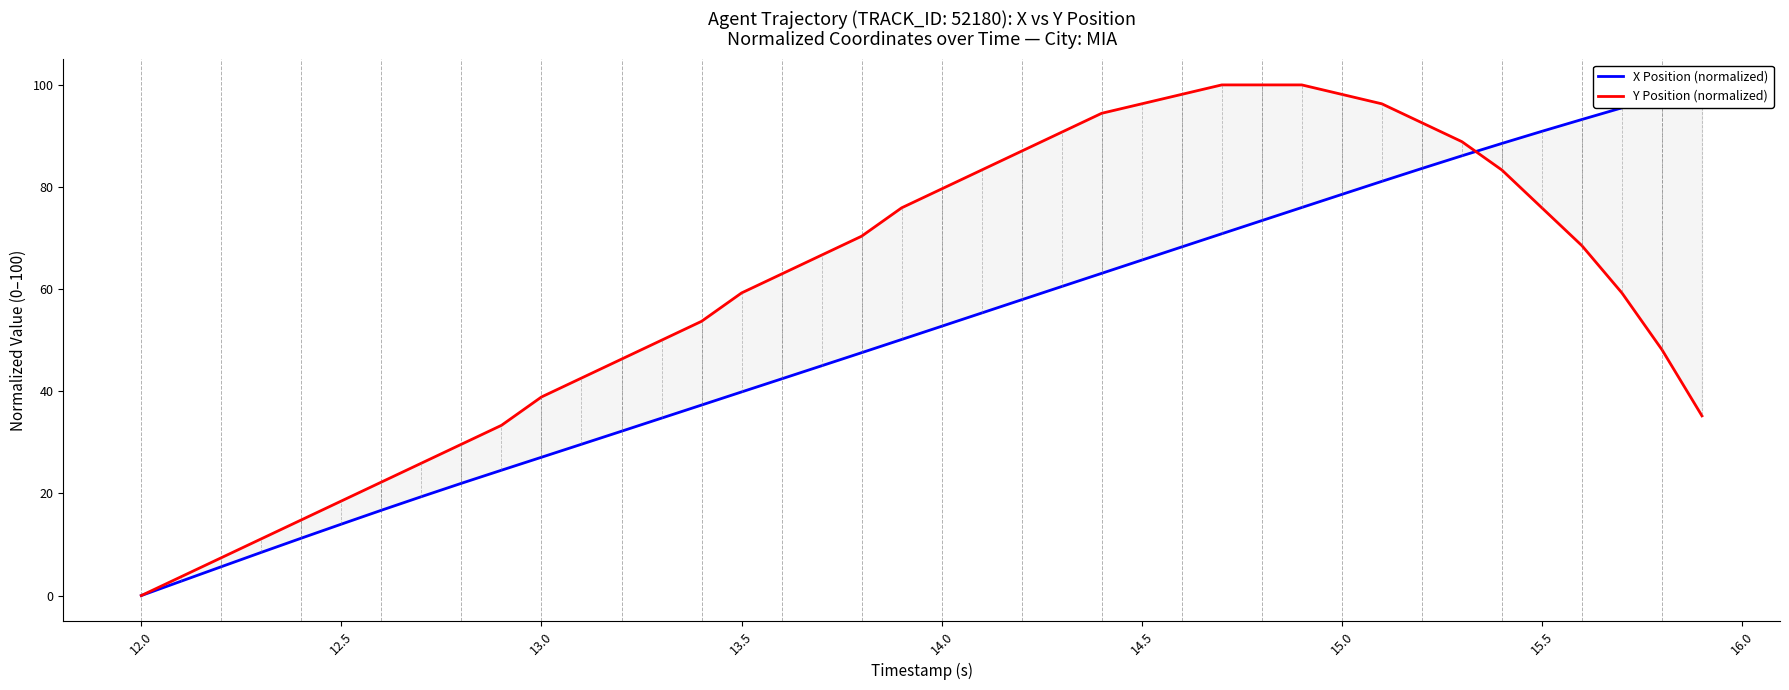

True or false: X Position (normalized) has more than 0 interior local peaks.

False